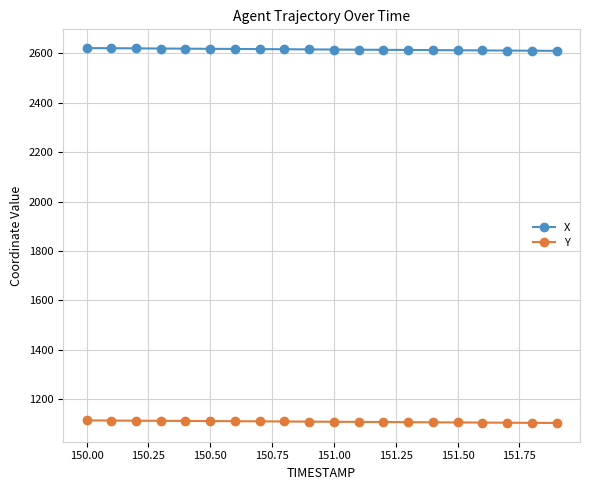

True or false: X and Y cross at least once.

False